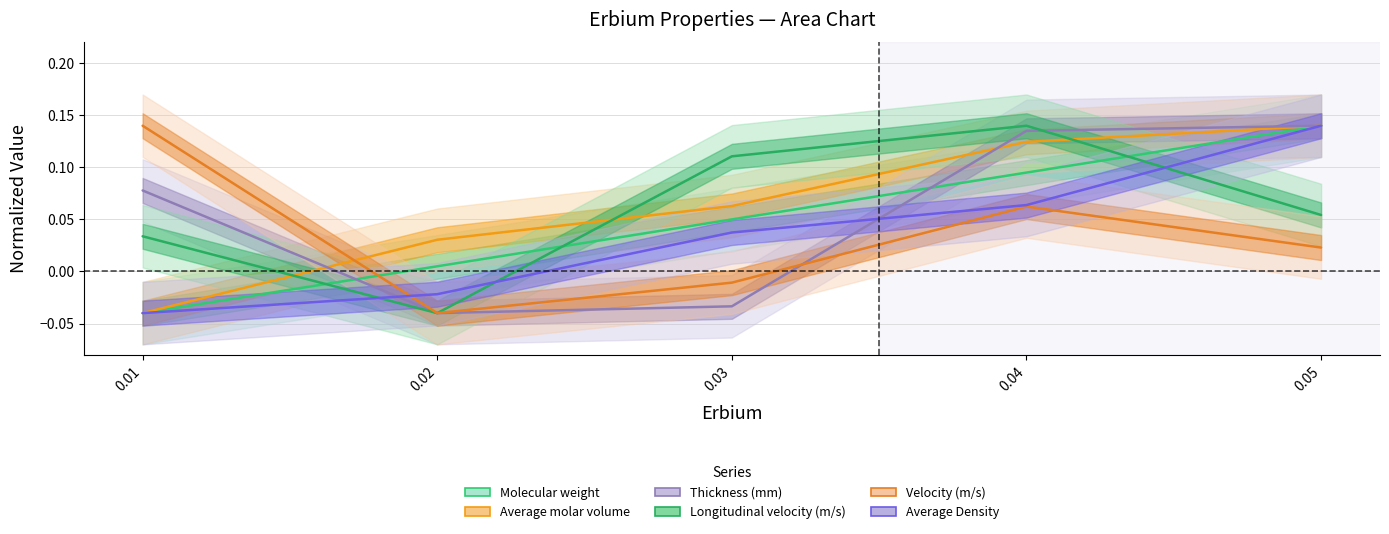

True or false: Thickness (mm) has more than 1 interior local peaks.

False